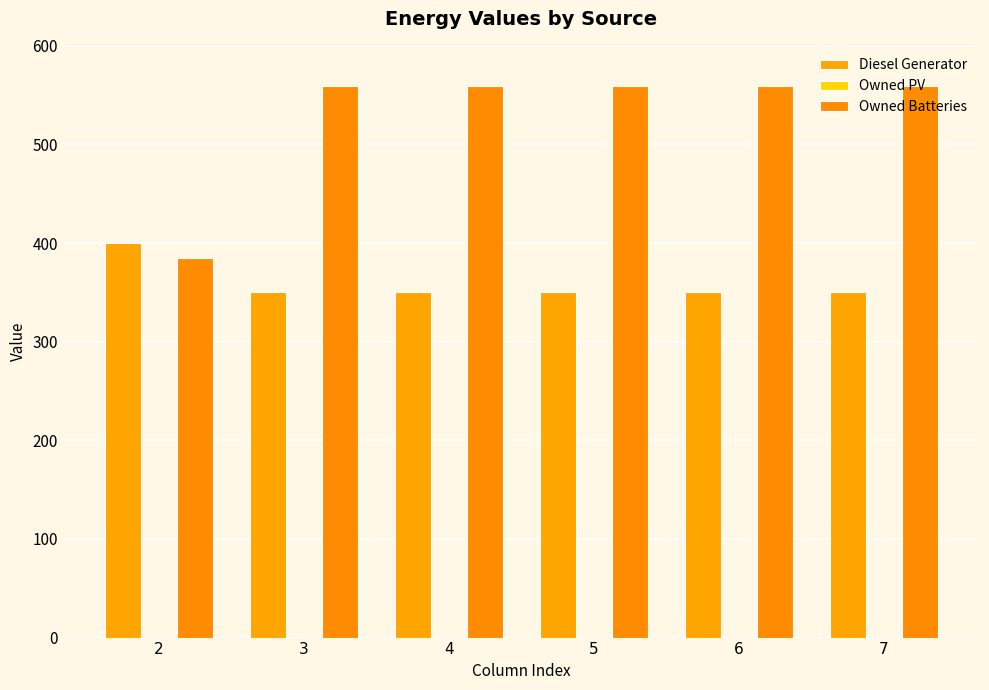

How many data points in Diesel Generator are above 350?

1